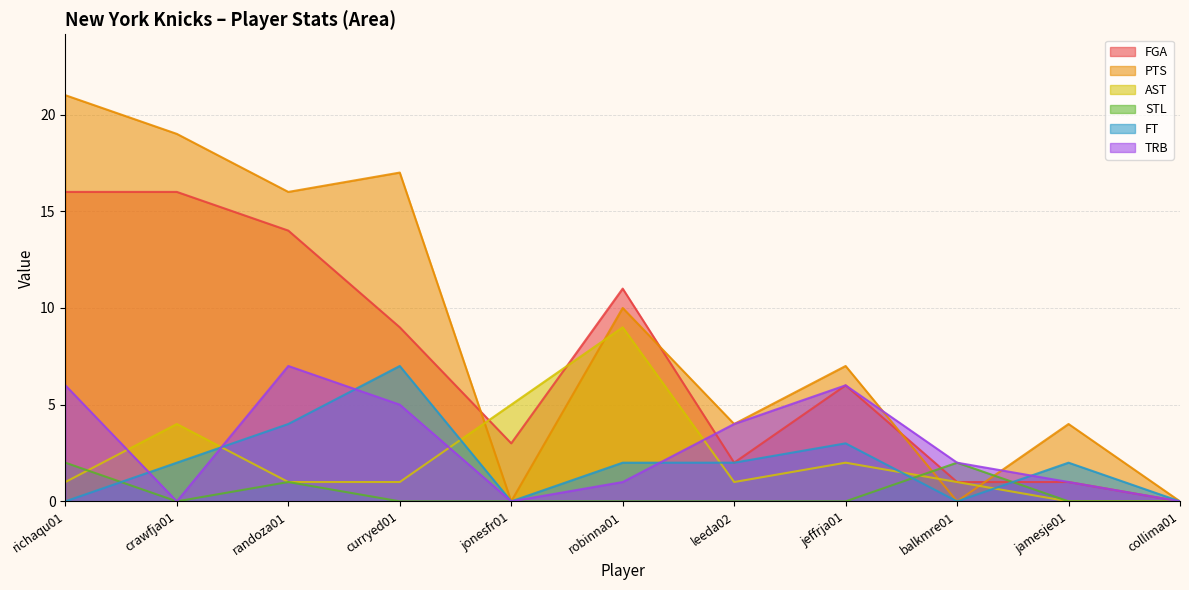

How many intersections are there between PTS and FGA?

4